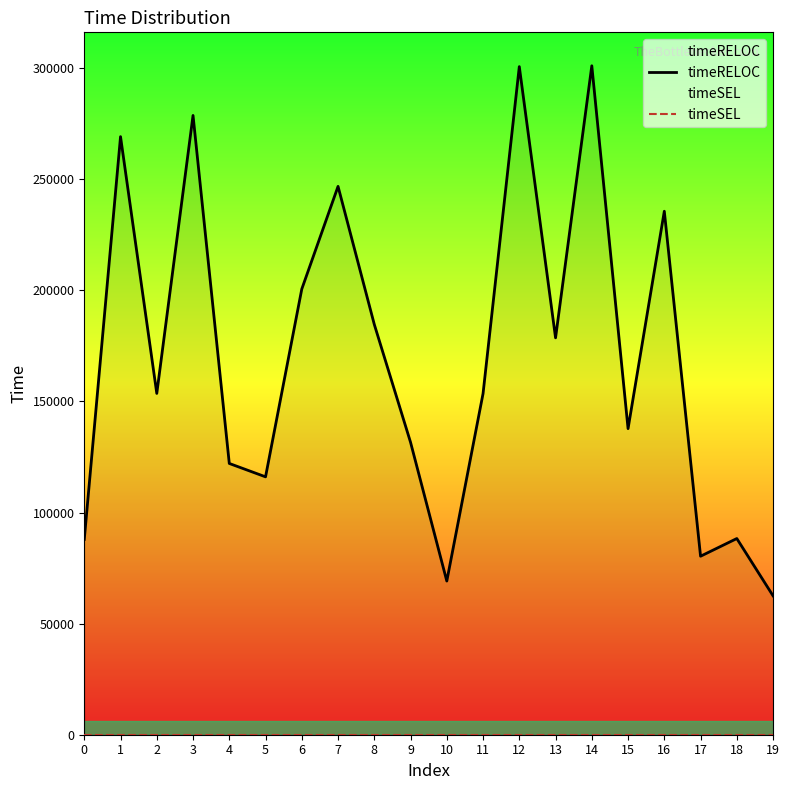

Does the chart display data point markers on the line(s)?

No